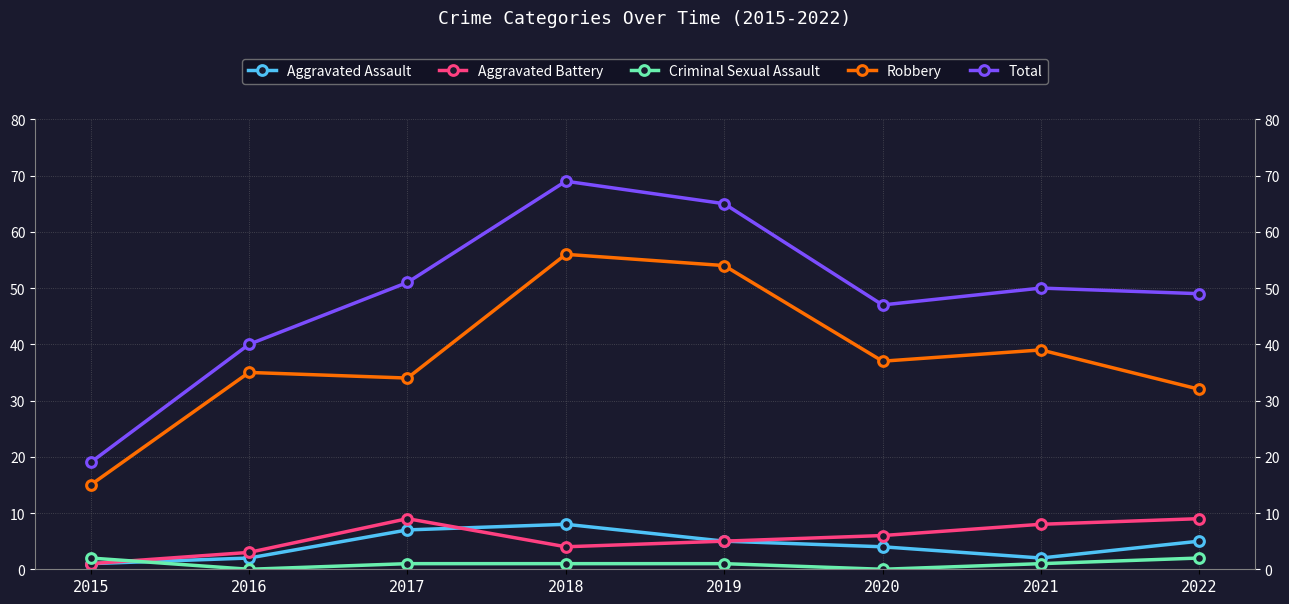

Between 2019 and 2021, which series saw the biggest shift?

Robbery